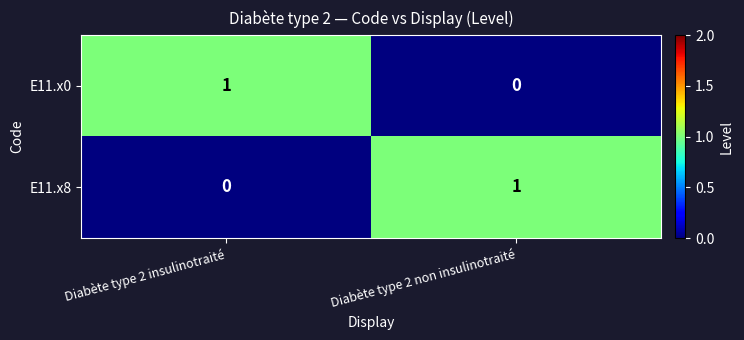

Rank the series at Diabète type 2 insulinotraité from highest to lowest value.

E11.x0, E11.x8